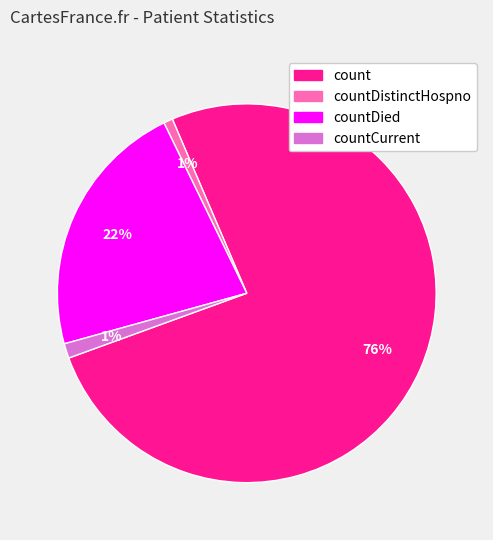

Does any single category account for the majority?

Yes